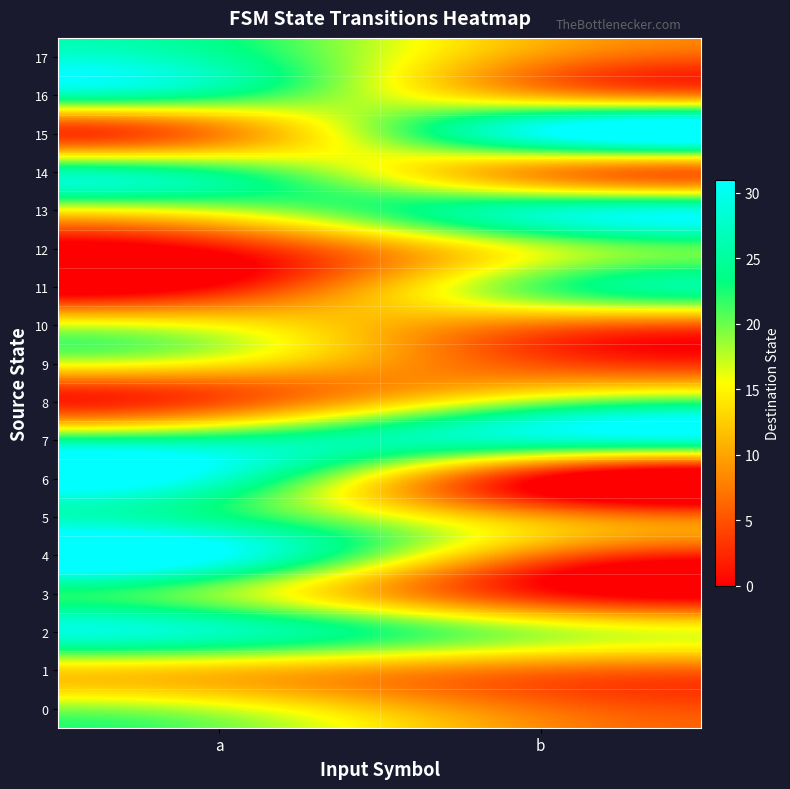

Which series has the largest total across all categories?

7